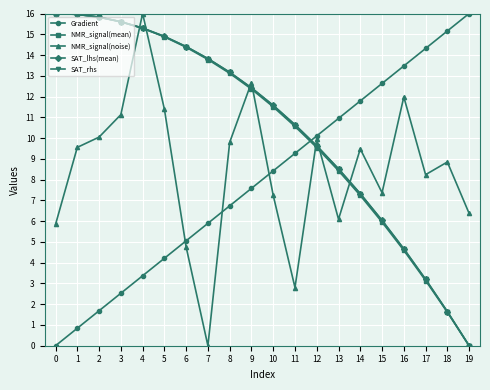

What is the total value across all series at 2?

59.2